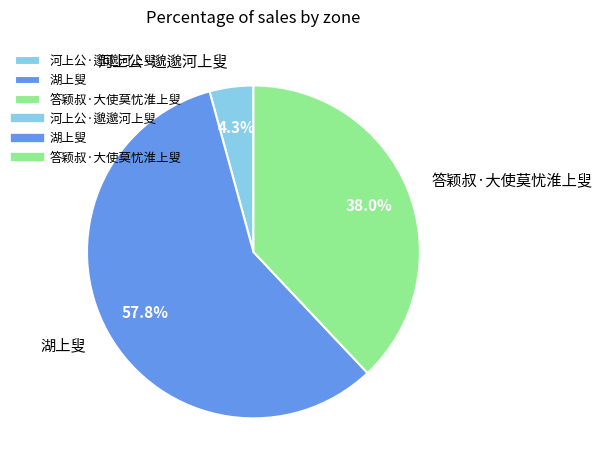

What percentage is the 湖上叟 slice, to the nearest percent?

58%